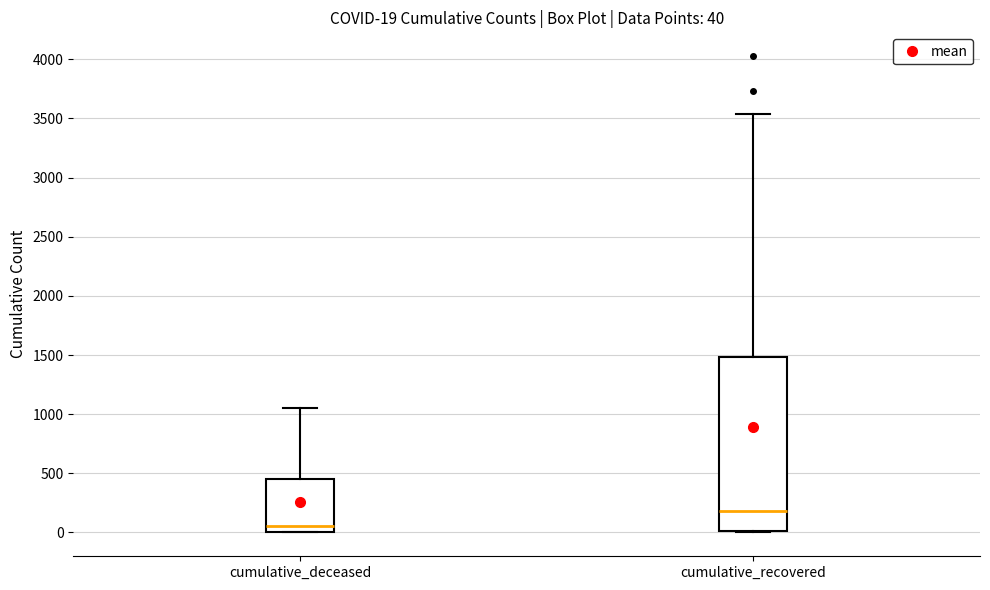

Which box has the highest median line?

cumulative_recovered